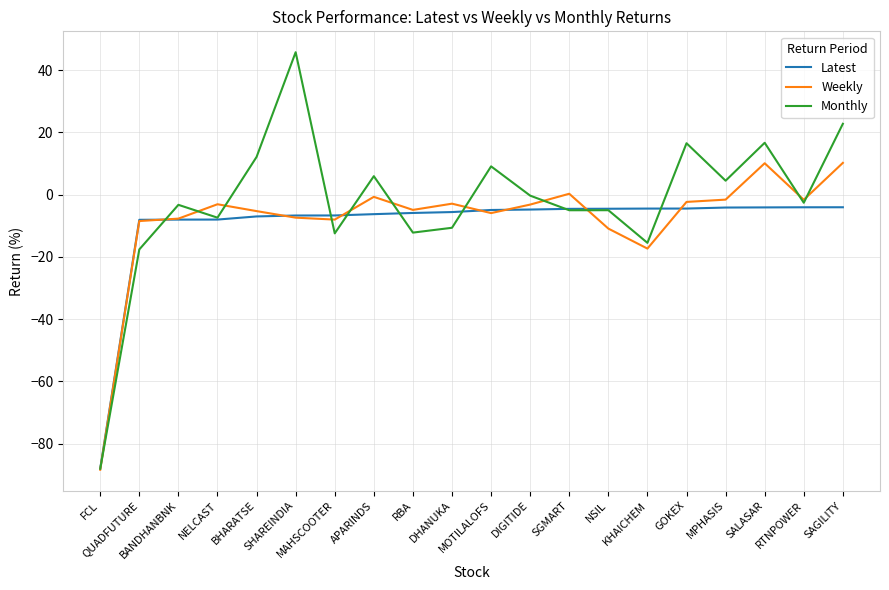

What is the lowest value of the Monthly series?

-88.0